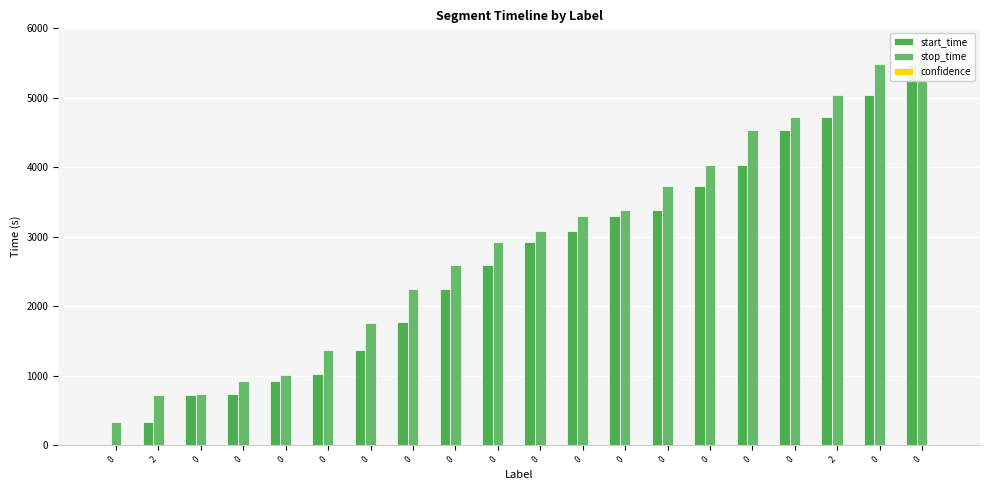

Which series has the widest spread of values?

start_time